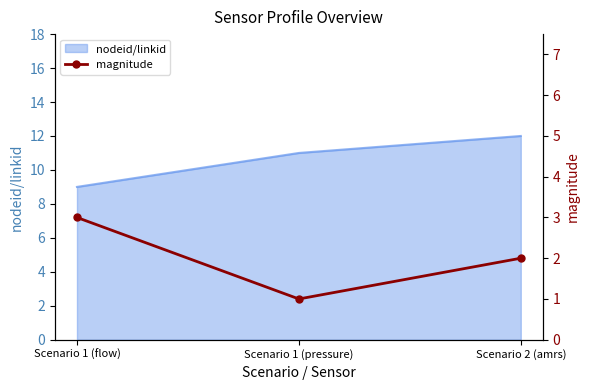

What is the label of the 2nd point from the right?

Scenario 1 (pressure)